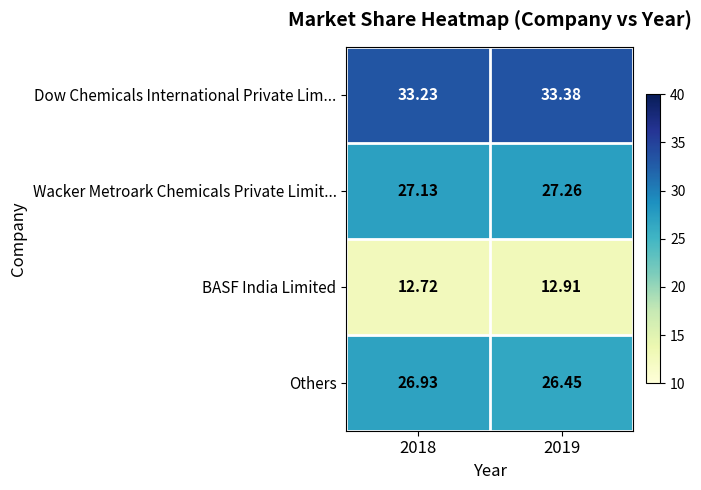

What is the total value across all series at 2019?

100.0